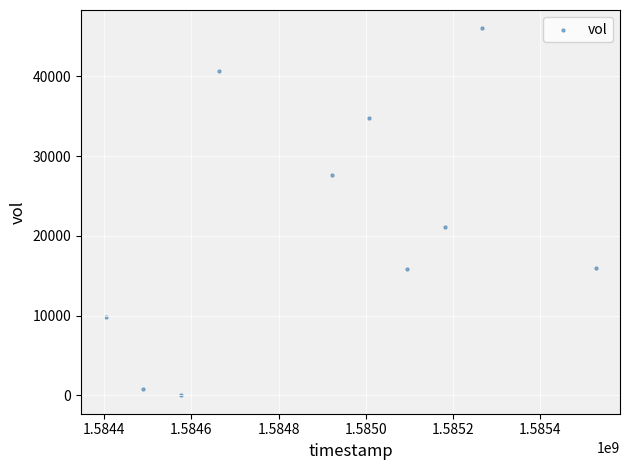

What Y value in the scatter plot is closest to 23000?

21100